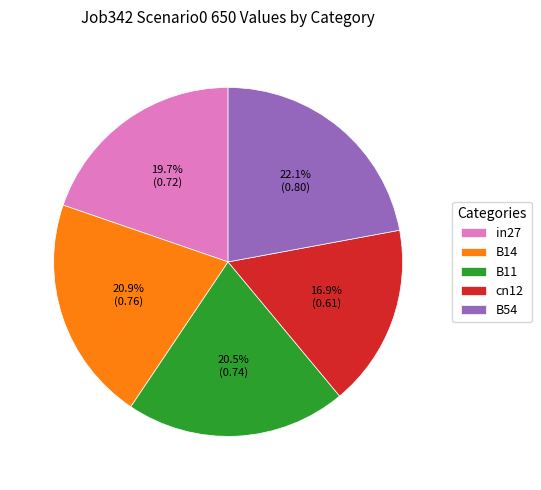

How many segments does this pie chart have?

5